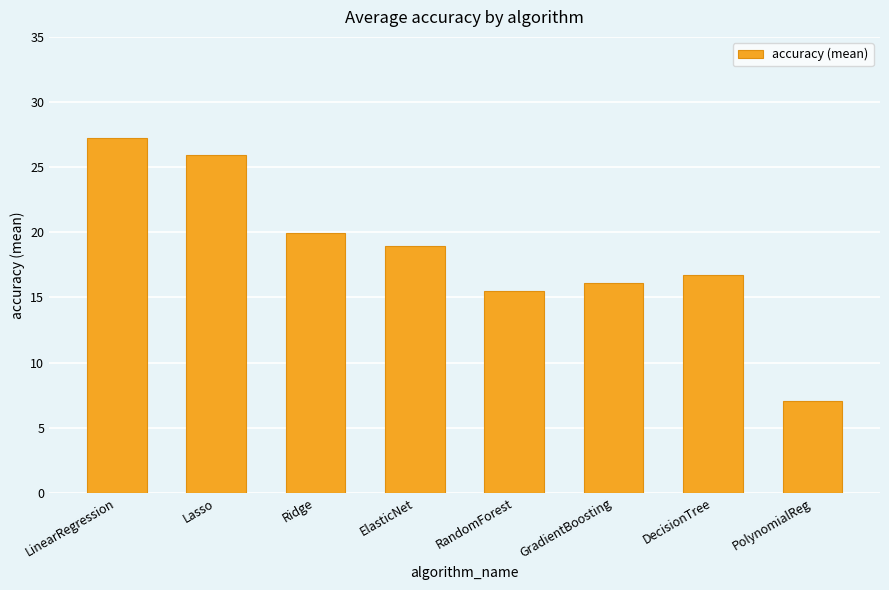

How many series are shown in this chart?

1